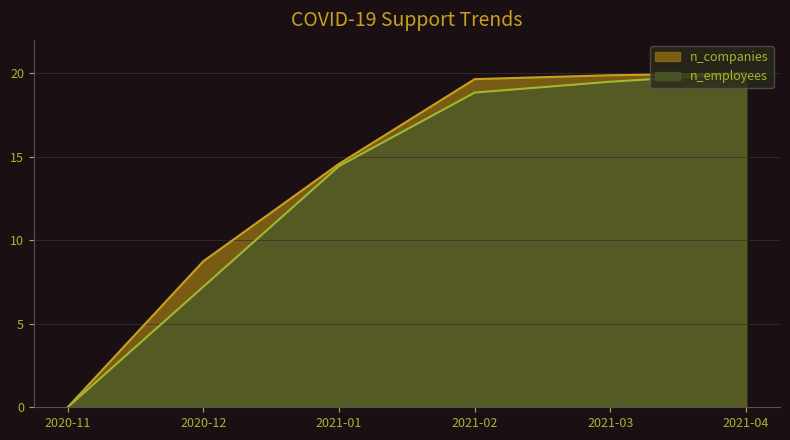

Where does the n_employees series first go above 18?

2021-02